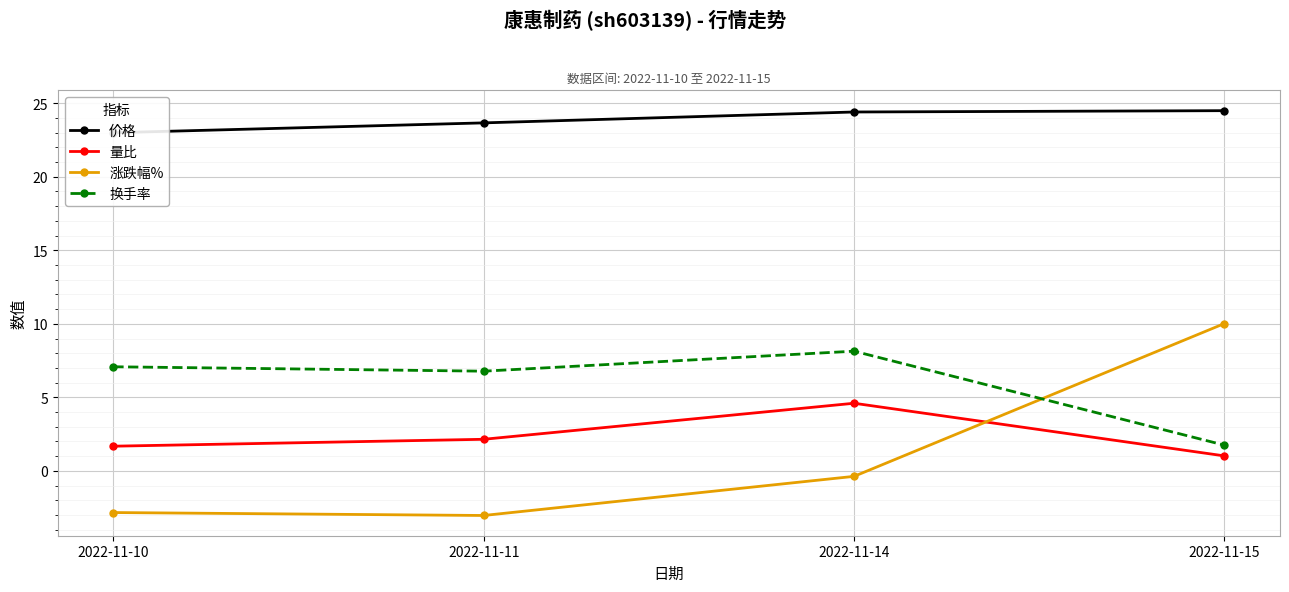

Which category has the lowest value in the 涨跌幅% series?

2022-11-11